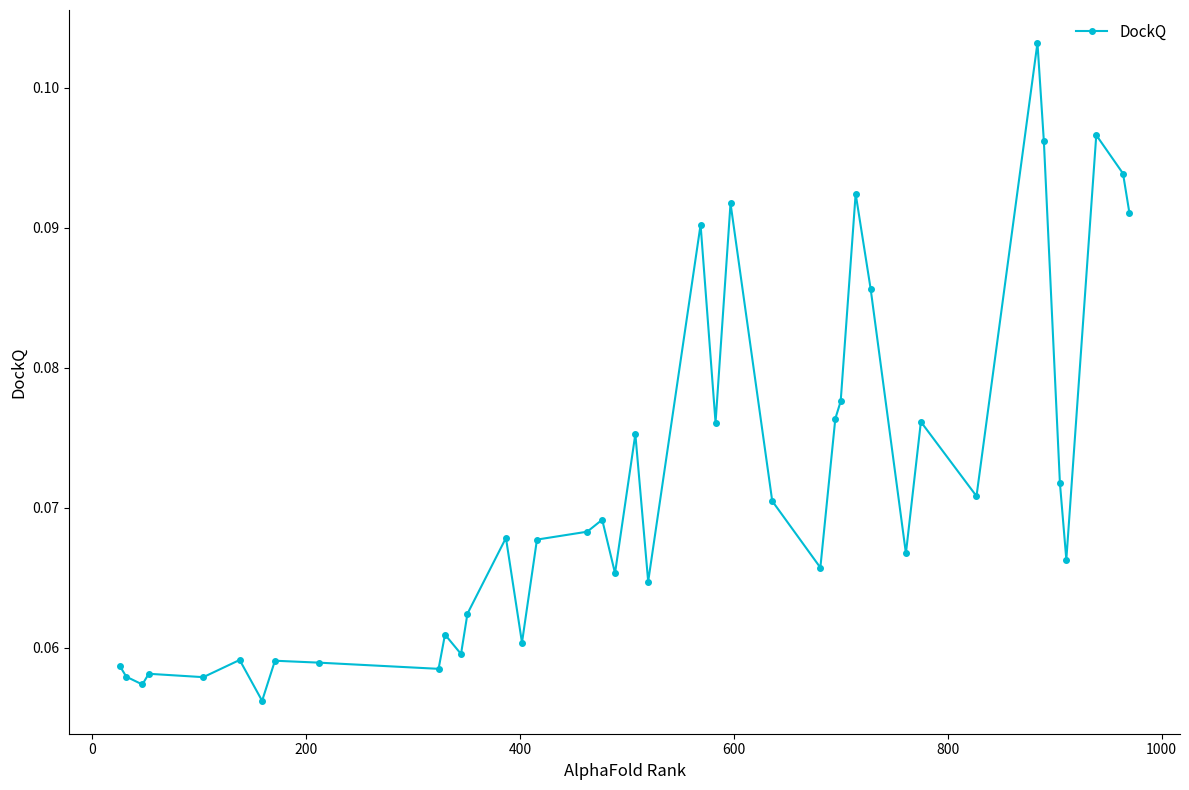

What is the sum of all values?

2.9